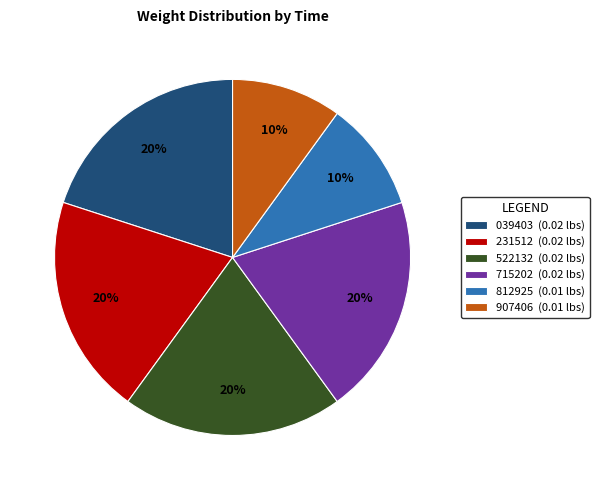

Does 812925 (0.01 lbs) represent more than half of the total?

No